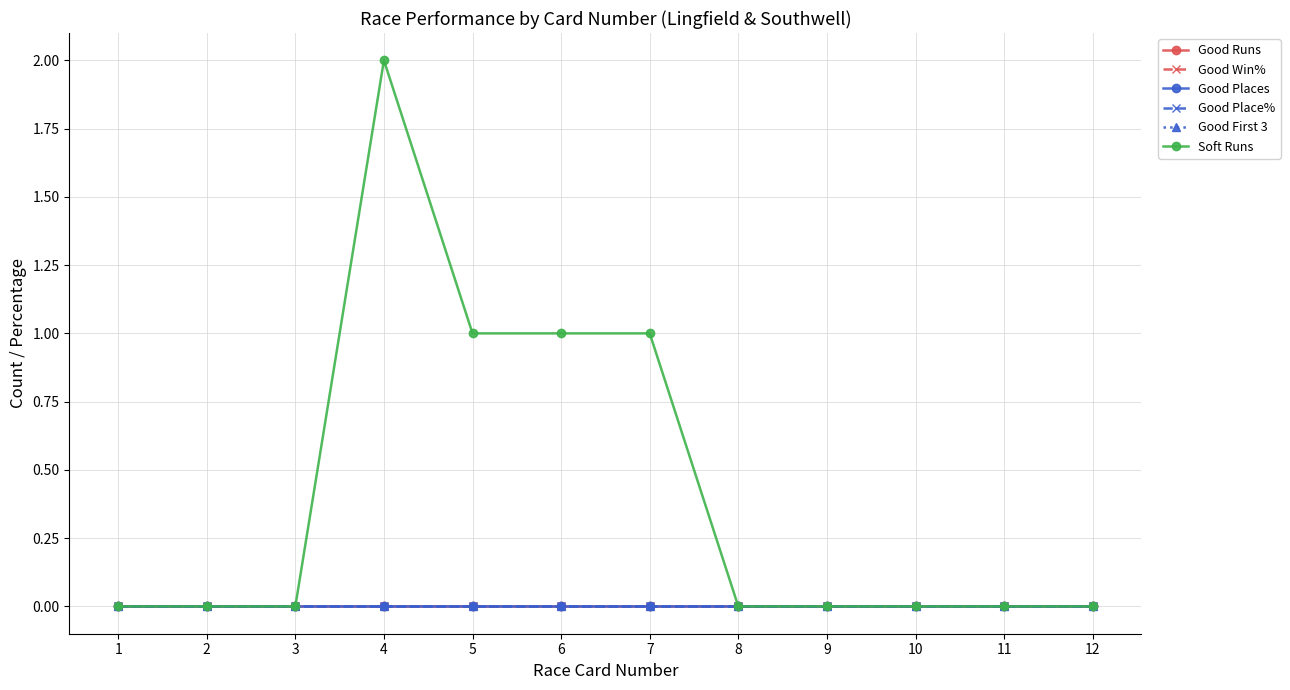

At 10, list the series in order from smallest to largest.

Good Runs, Good Win%, Good Places, Good Place%, Good First 3, Soft Runs